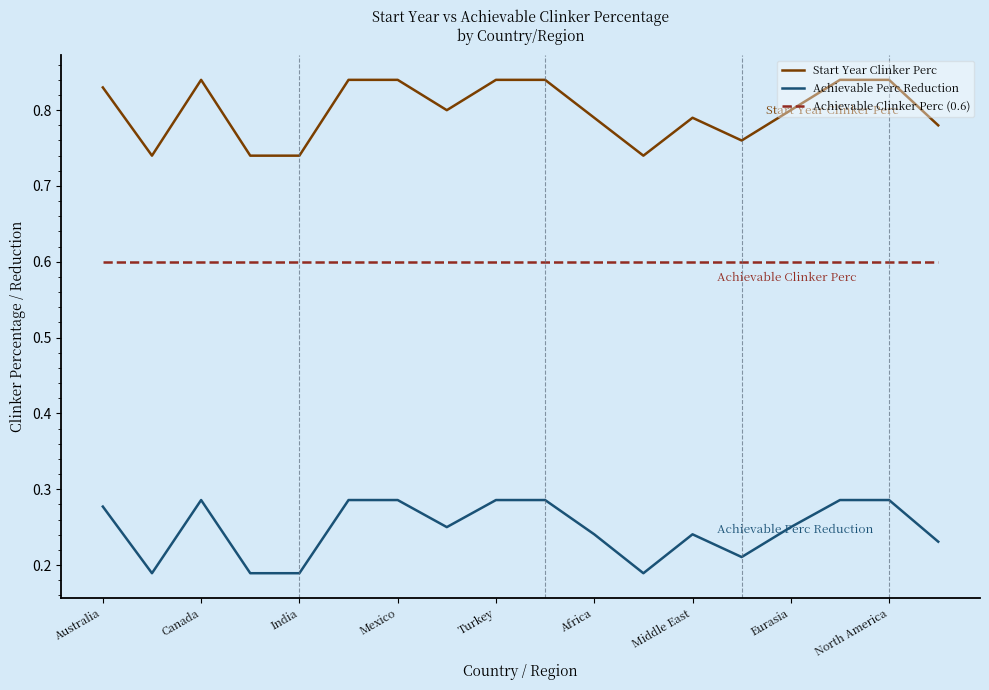

True or false: Achievable Clinker Perc (0.6) and Achievable Perc Reduction cross at least once.

False